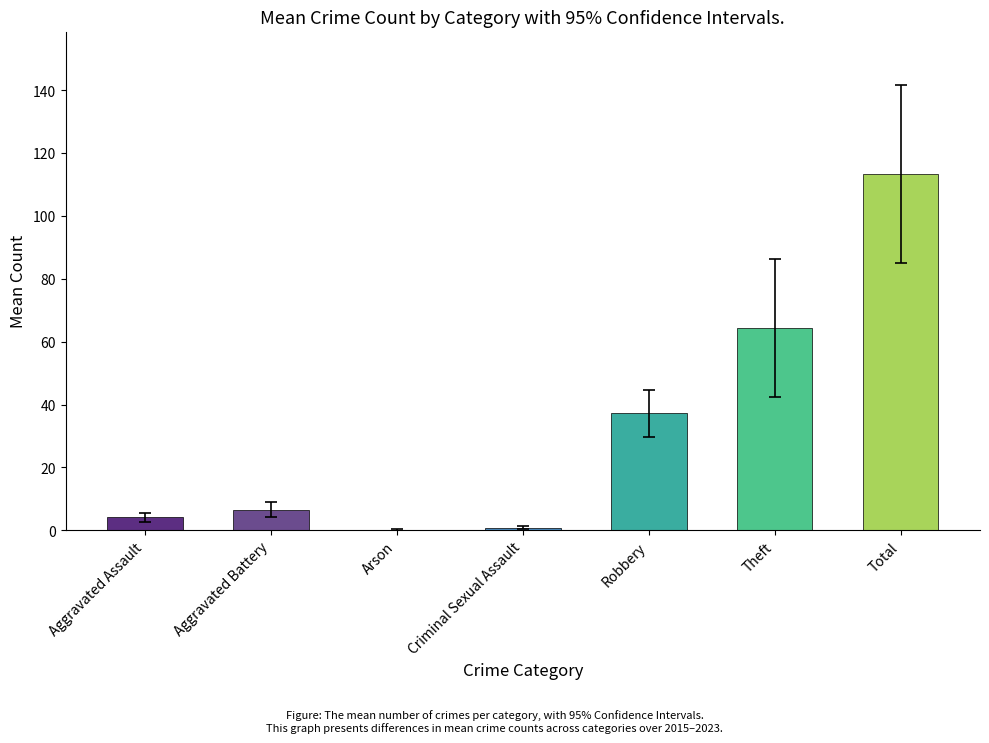

What value does the data have at Criminal Sexual Assault?

0.9